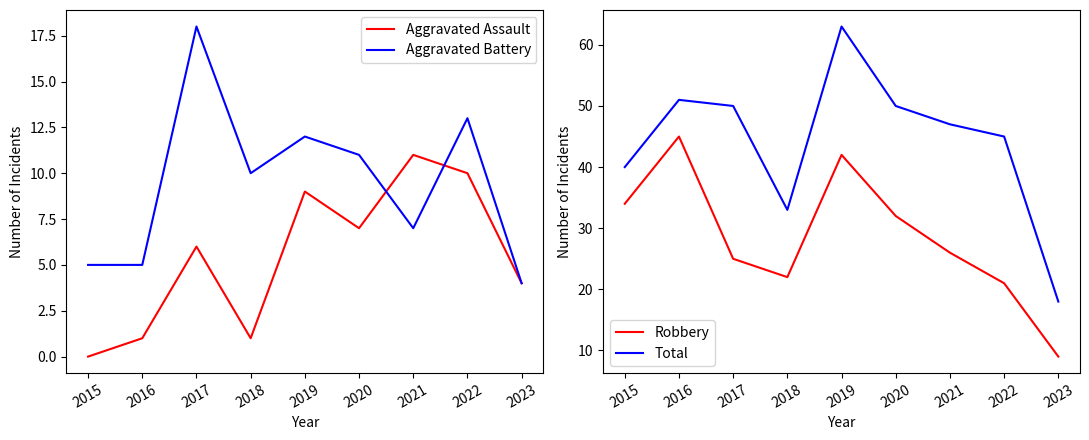

At which label is Aggravated Assault closest to 5?

2017